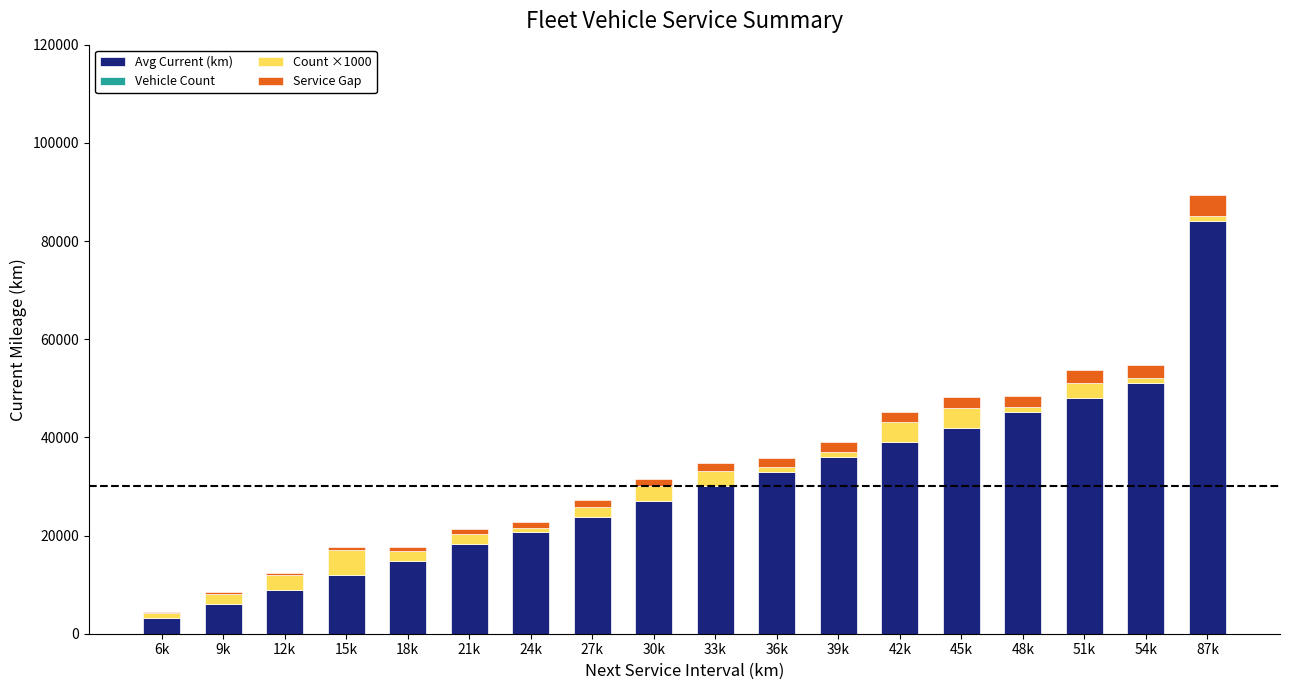

The value of Avg Current (km) at 18k is 14790. True or false?

True